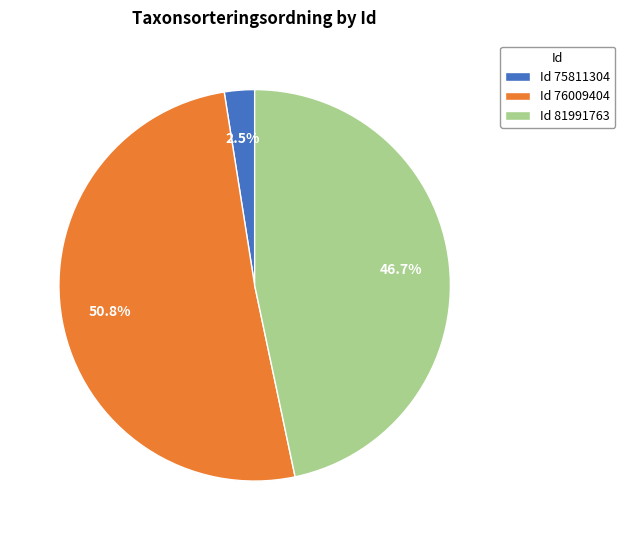

What is the smallest slice in the pie chart?

Id 75811304